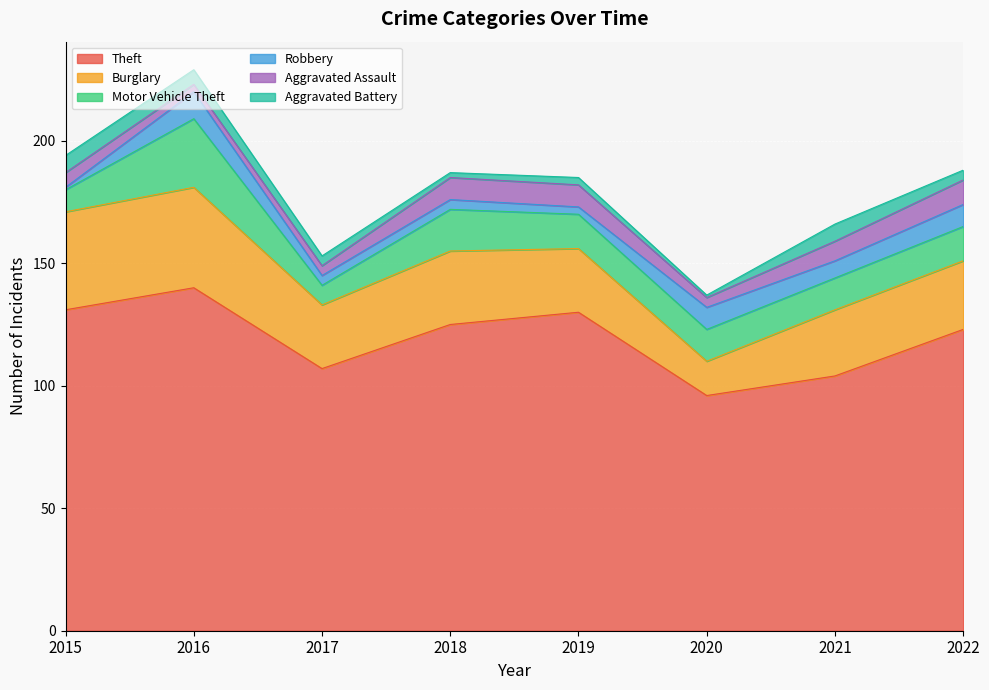

Where is the first local maximum for Robbery?

2016